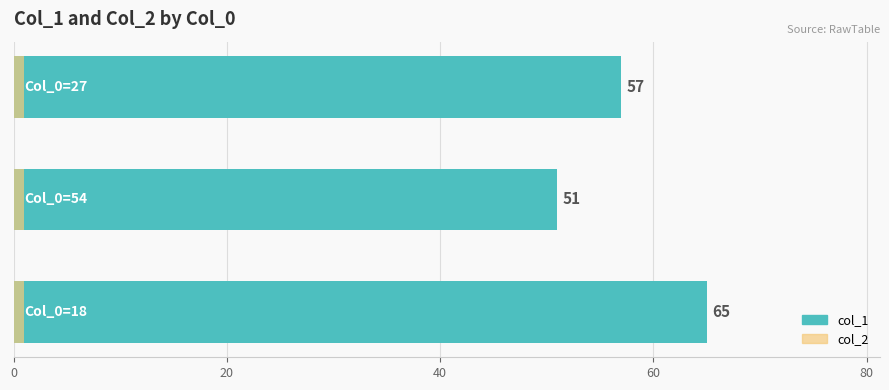

How many data points in col_1 are above 57?

1